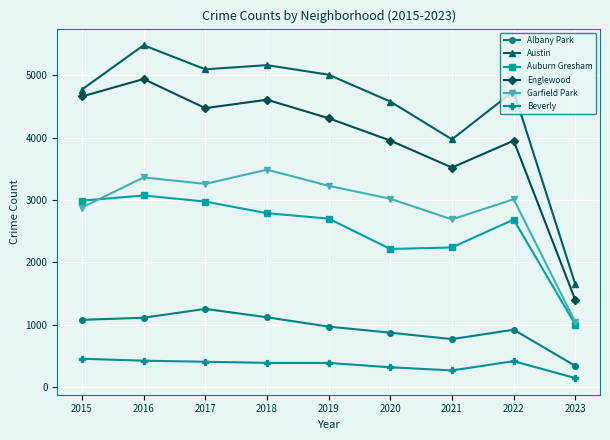

How many data points does each series have?

9